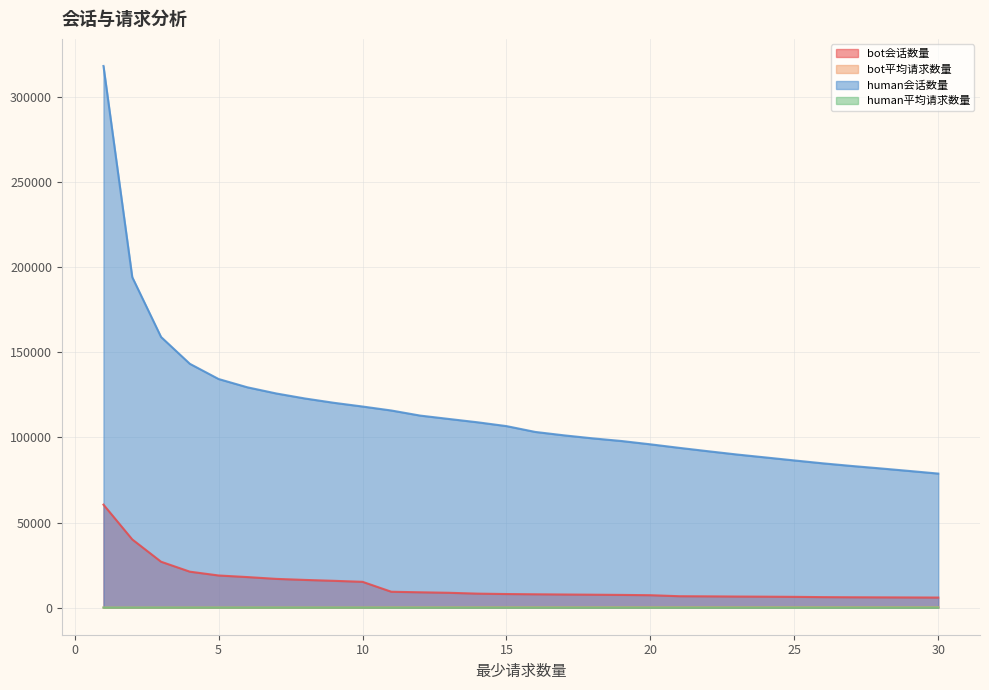

What is the smallest value displayed?

27.1